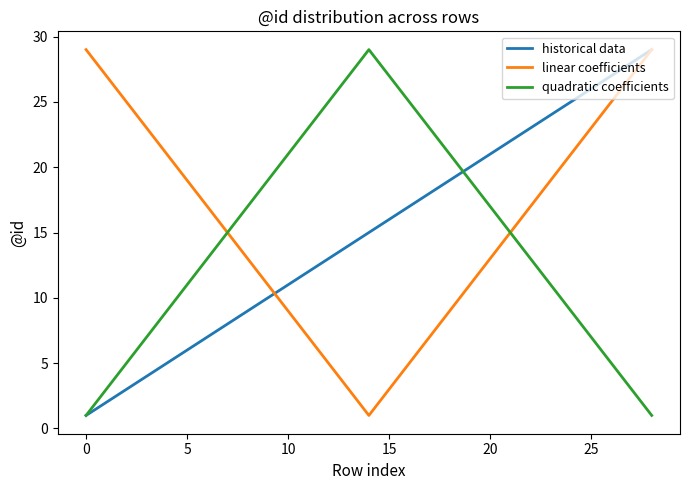

What is the maximum value for linear coefficients?

29